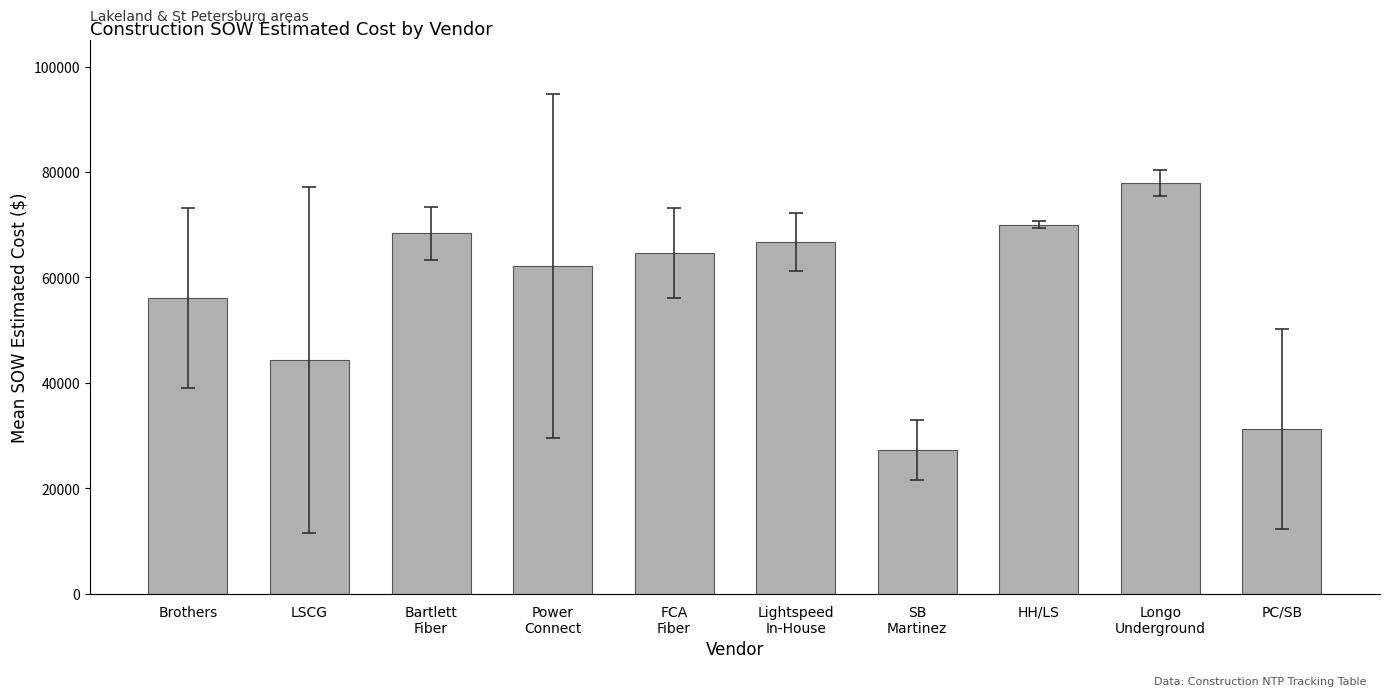

Reading left to right, extract all data points from this chart.

Brothers=56156.5	LSCG=44355.8	Bartlett
Fiber=68346.9	Power
Connect=62091.8	FCA
Fiber=64584.0	Lightspeed
In-House=66711.9	SB
Martinez=27226.4	HH/LS=69993.5	Longo
Underground=77860.5	PC/SB=31237.5